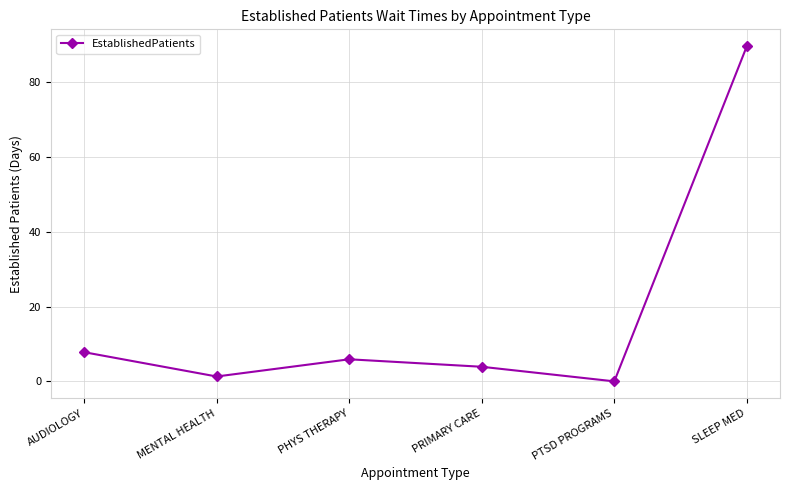

What is the sum of all values?

108.5